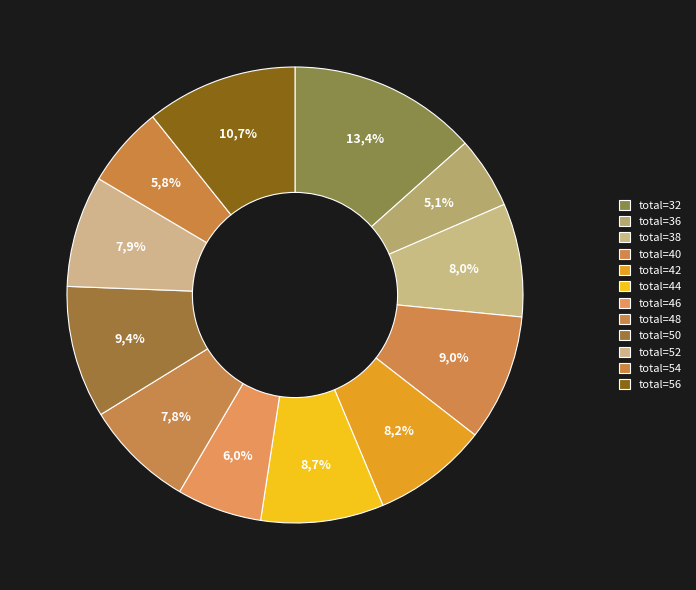

Which slice is the largest?

32